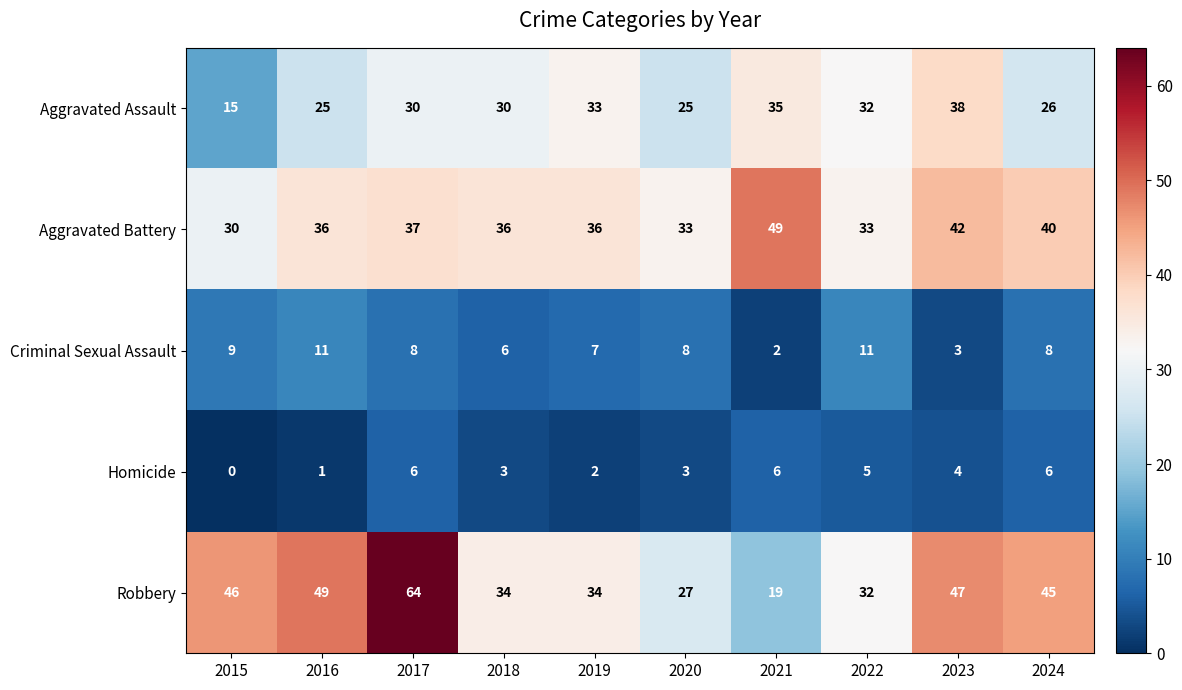

Where is Criminal Sexual Assault nearest to the value 6?

2018